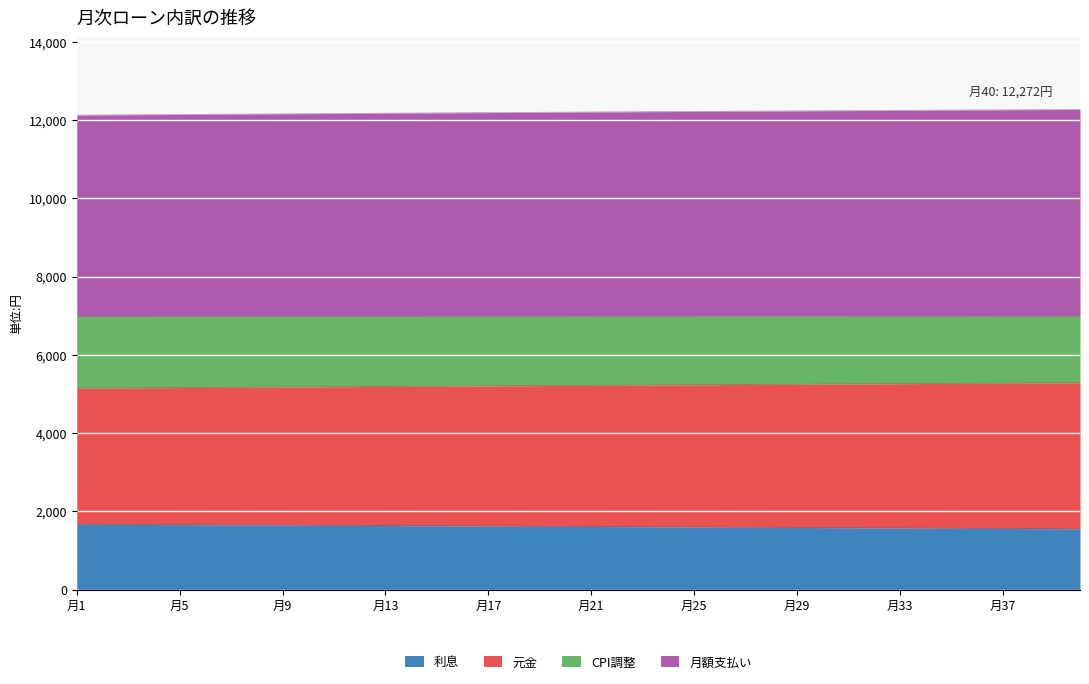

What is the maximum value for 利息?

1669.7